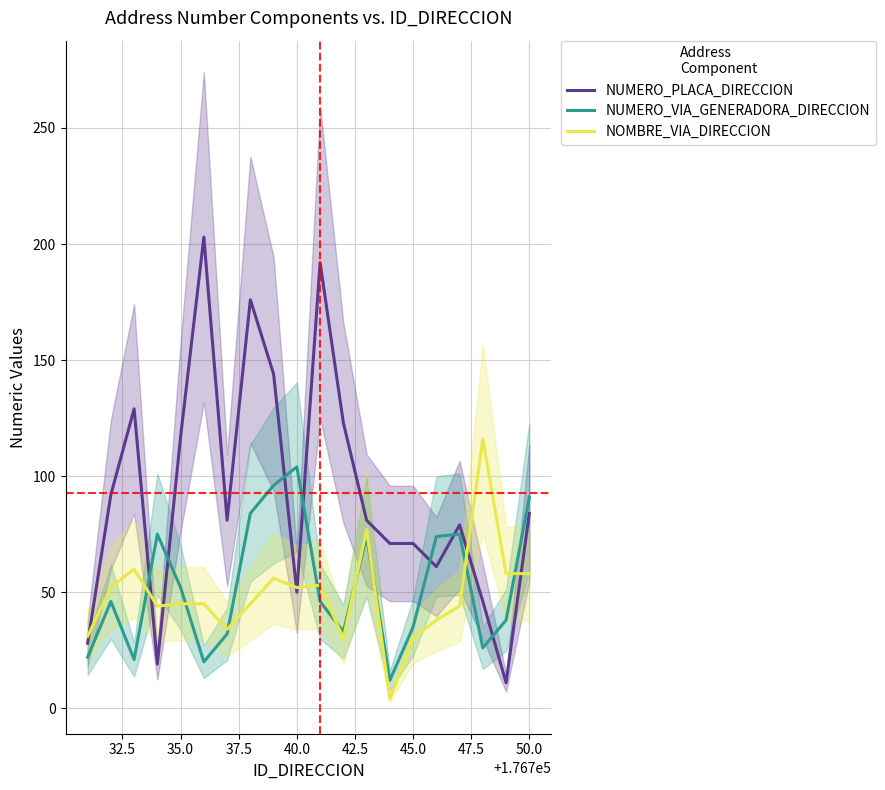

In NUMERO_PLACA_DIRECCION, how many points are lower than both neighbors (excluding endpoints)?

5